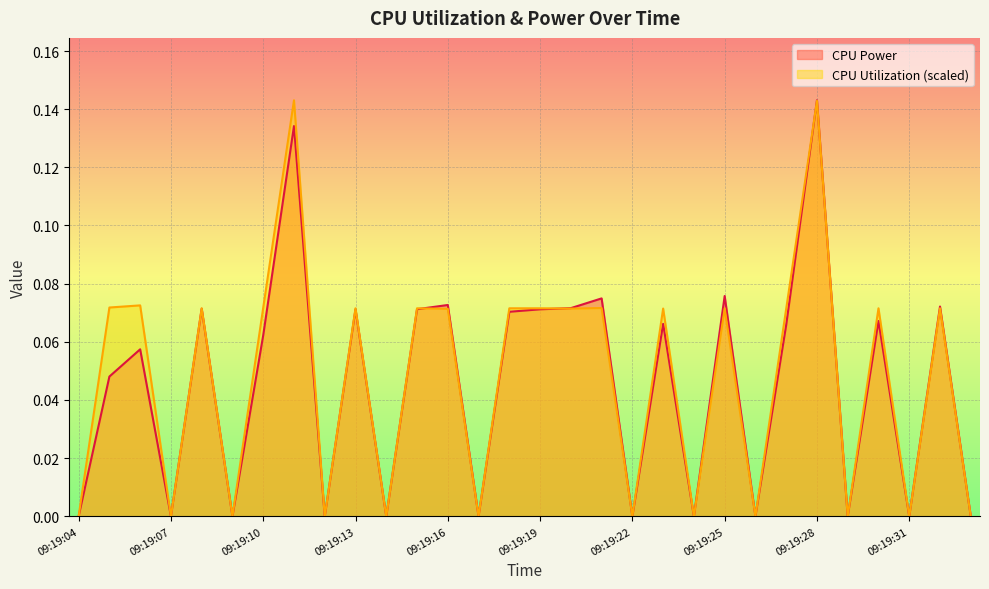

At which category does CPU Utilization reach its first local peak?

09:19:06